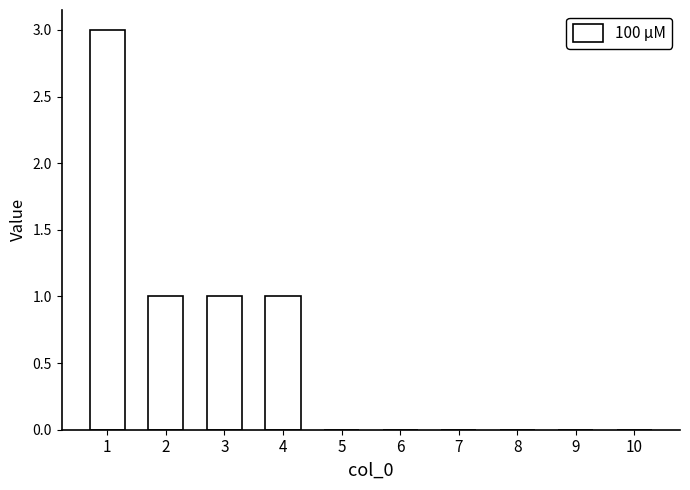

How many distinct data groups are displayed?

1